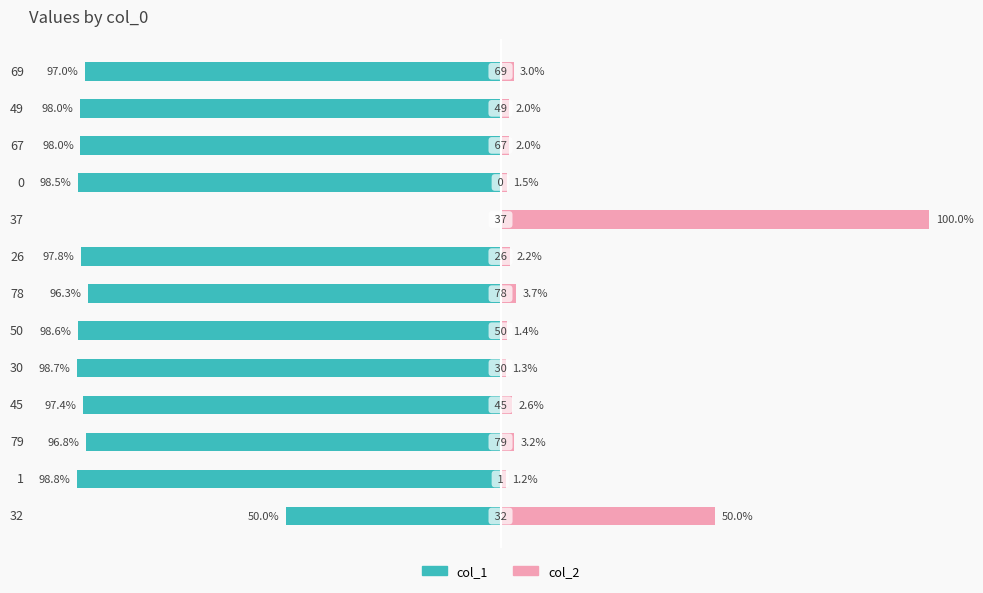

Reading right to left, extract all data points from this chart.

col_1: -97.0	-98.0	-98.0	-98.5	0.0	-97.8	-96.3	-98.6	-98.7	-97.4	-96.8	-98.8	-50.0
col_2: 3.0	2.0	2.0	1.5	100.0	2.2	3.7	1.4	1.3	2.6	3.2	1.2	50.0